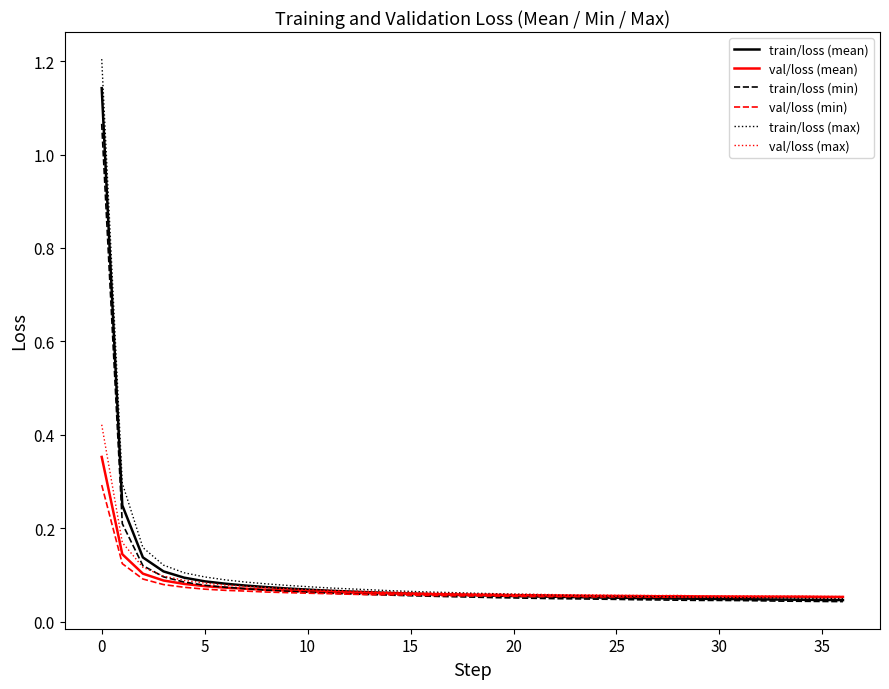

Which series has the widest spread of values?

train/loss (max)